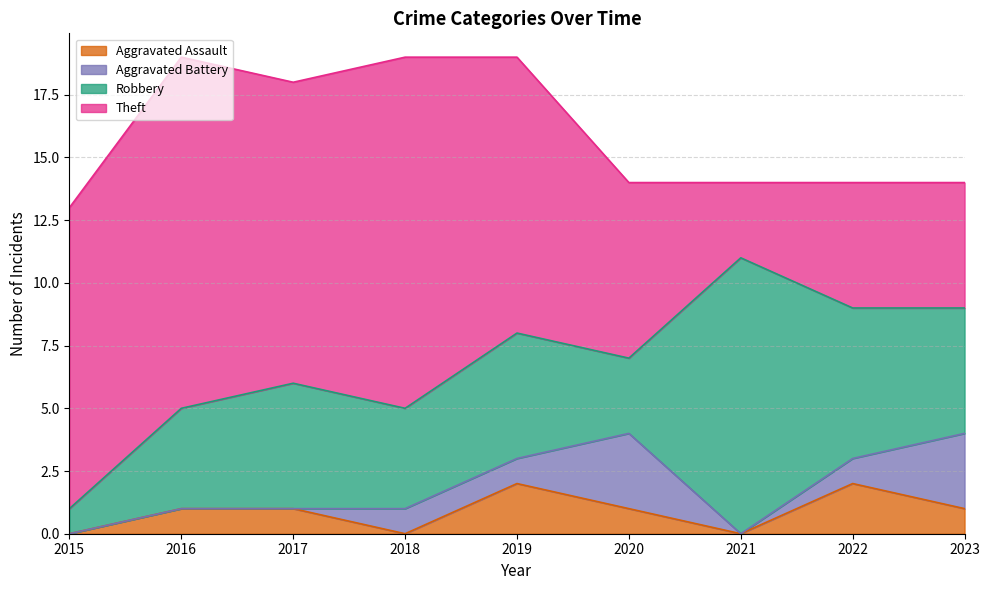

True or false: Aggravated Assault and Robbery intersect in this chart.

False